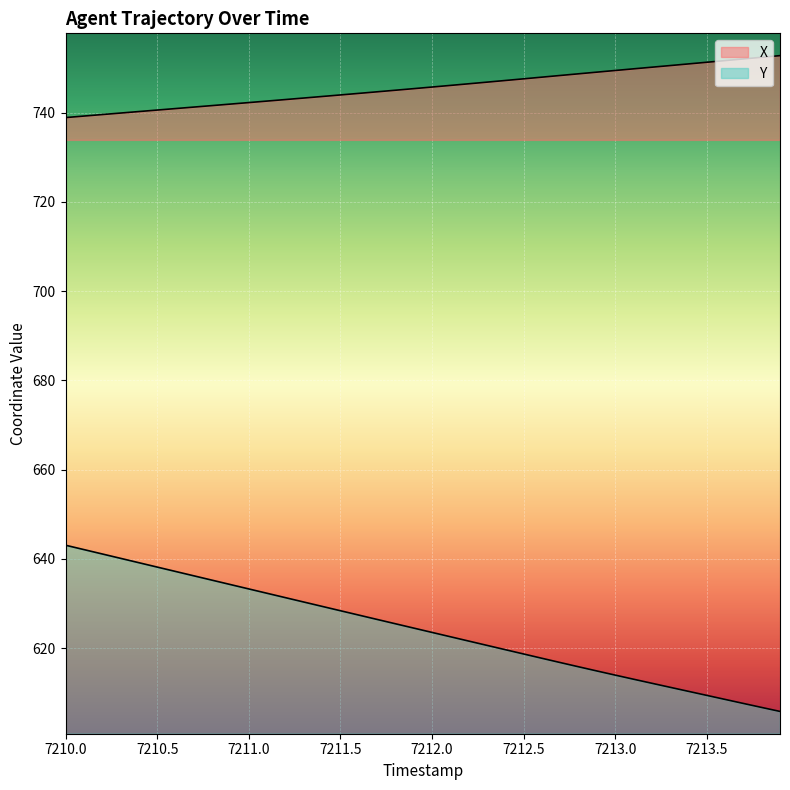

True or false: X has more than 1 interior local peaks.

False